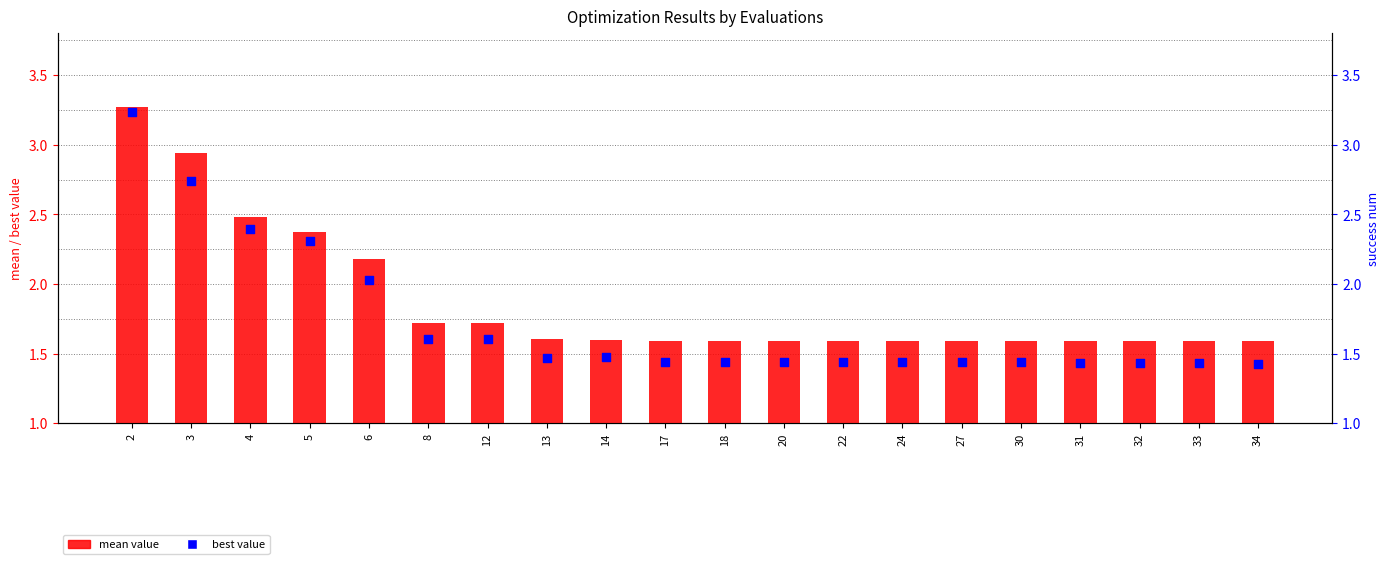

Which series reaches the maximum Y coordinate?

mean value